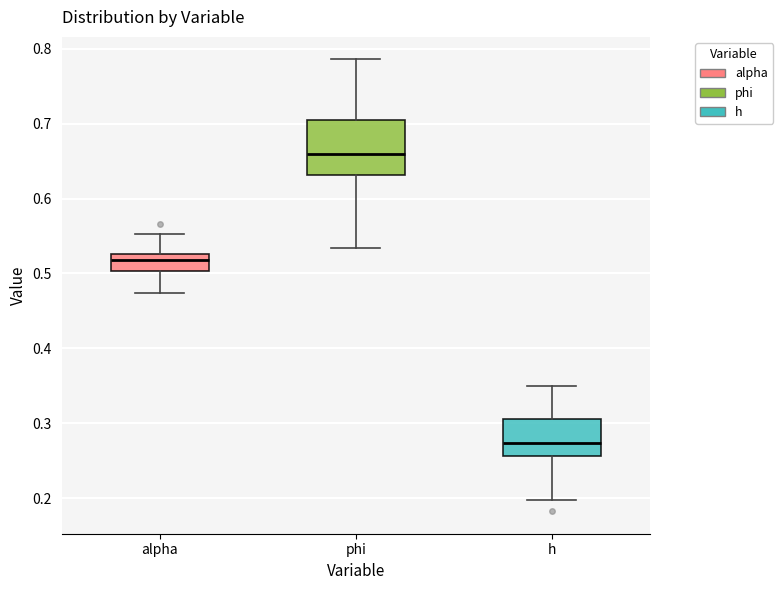

Reading left to right, read every box against the y-axis: the position of its median line, the range the box covers, and the ends of its whiskers. The values are not printed on the chart, so give them approximately, as read against the axis.

alpha: median 0.52, box 0.50 to 0.53, whiskers 0.47 to 0.55
phi: median 0.66, box 0.63 to 0.70, whiskers 0.53 to 0.79
h: median 0.27, box 0.26 to 0.31, whiskers 0.20 to 0.35